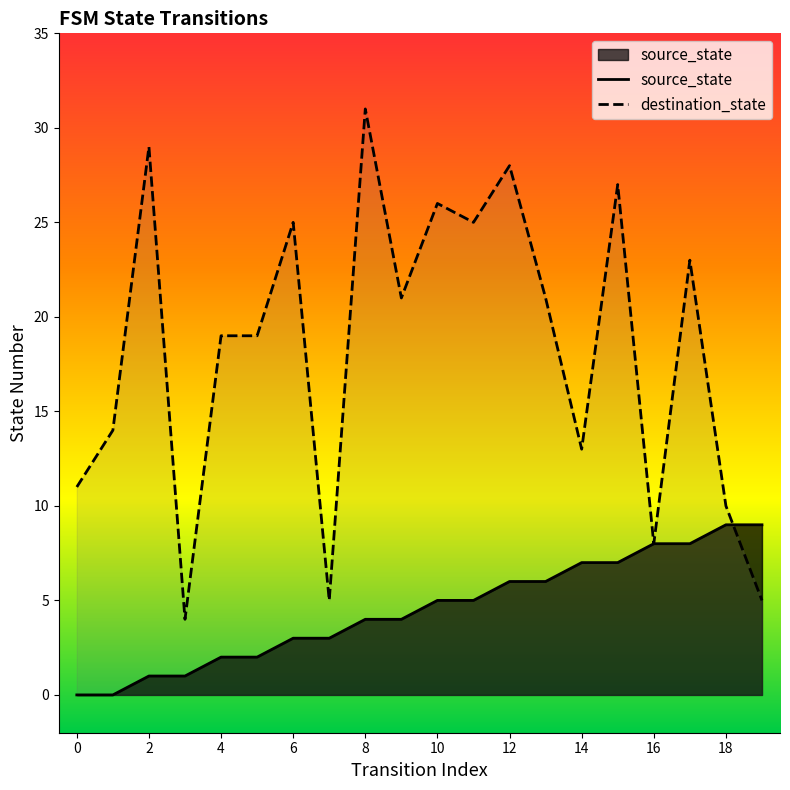

True or false: source_state has a value of 6 at 12.

True